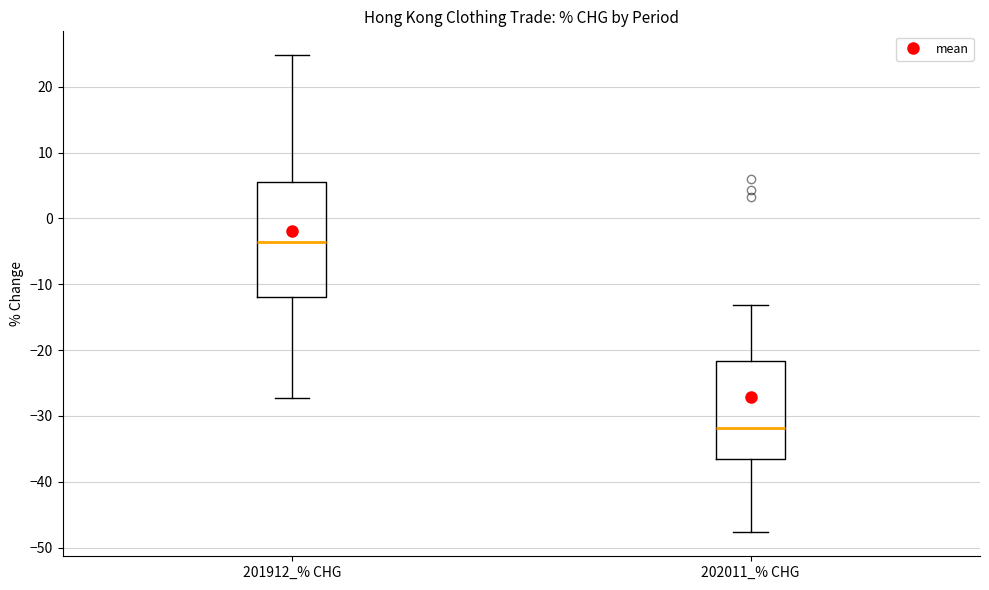

Which box is the tallest, from its lower edge to its upper edge?

201912_% CHG